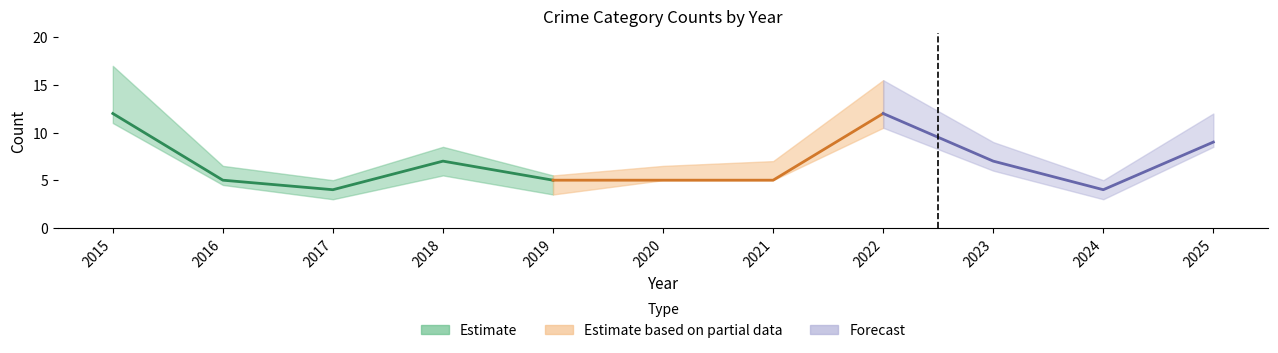

At which category does Robbery reach its first local valley?

2017